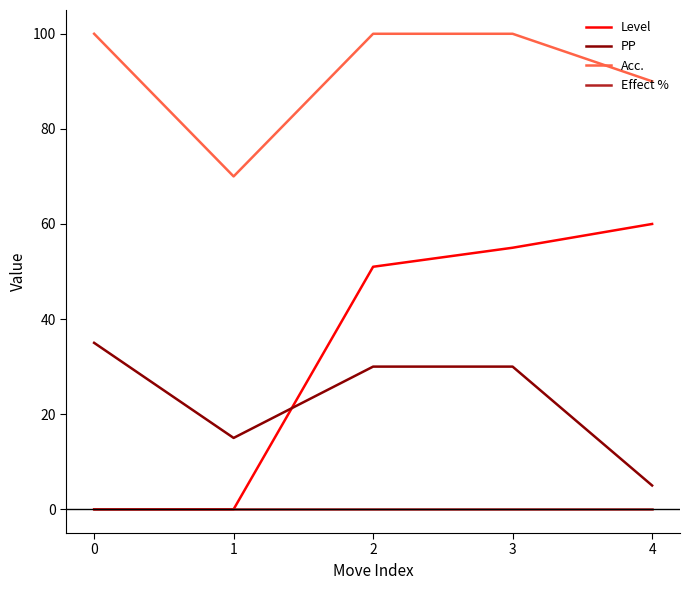

What is the highest value of the Level series?

60